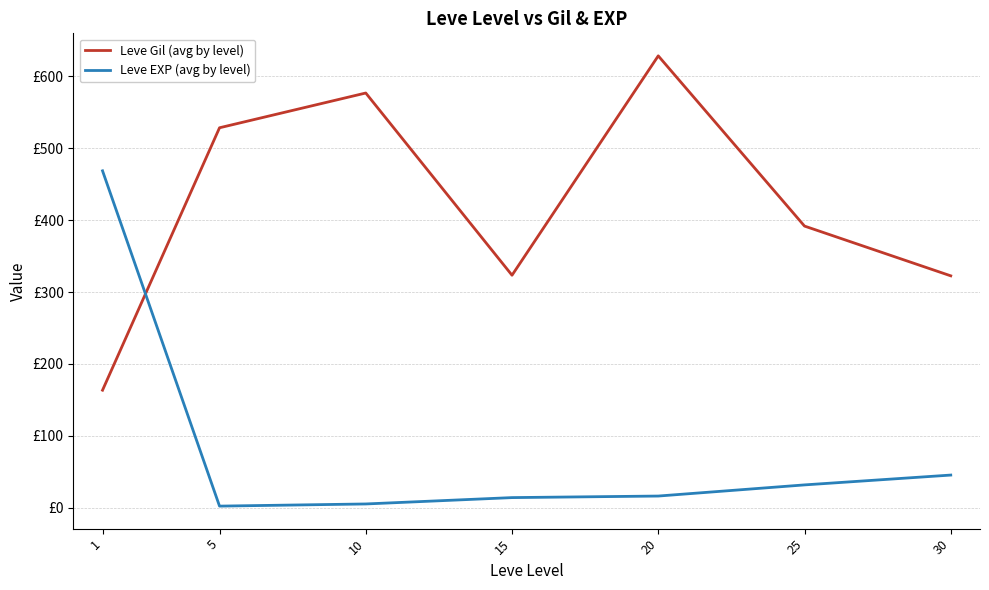

What are all the series names shown in the legend?

Leve Gil (avg by level), Leve EXP (avg by level)